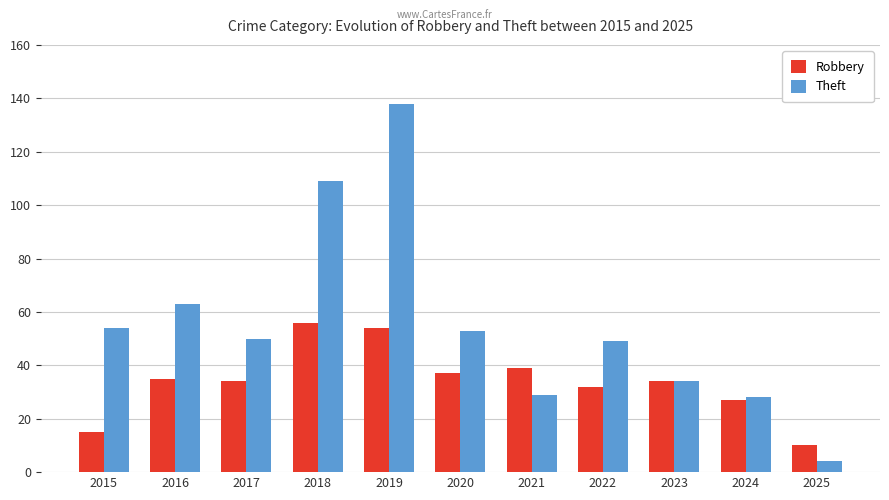

True or false: Robbery has a value of 15 at 2015.

True